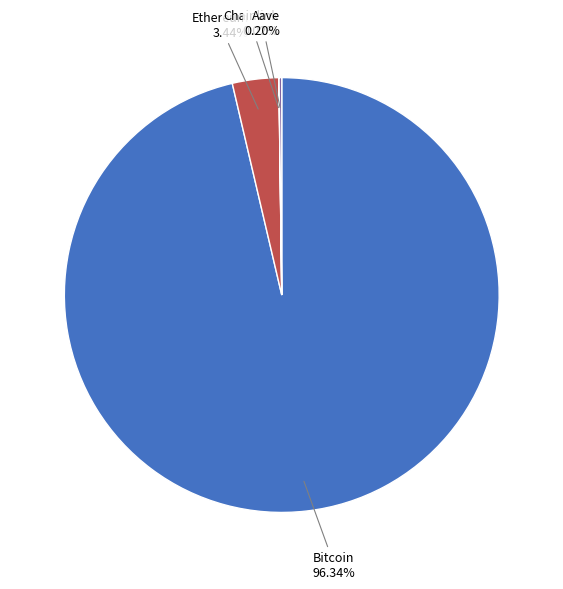

To the nearest percent, what is the average slice percentage?

25%